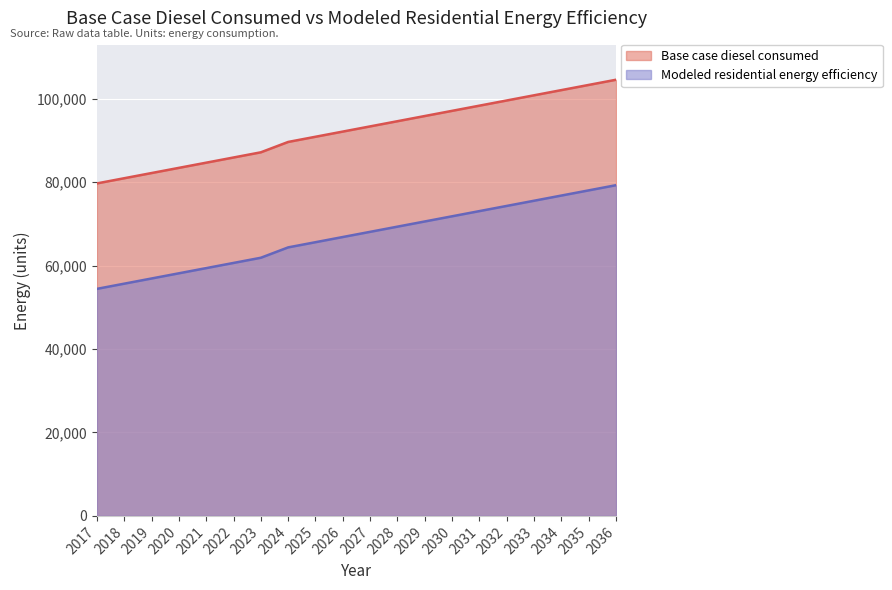

What is the lowest value of the Modeled residential energy efficiency series?

54413.7